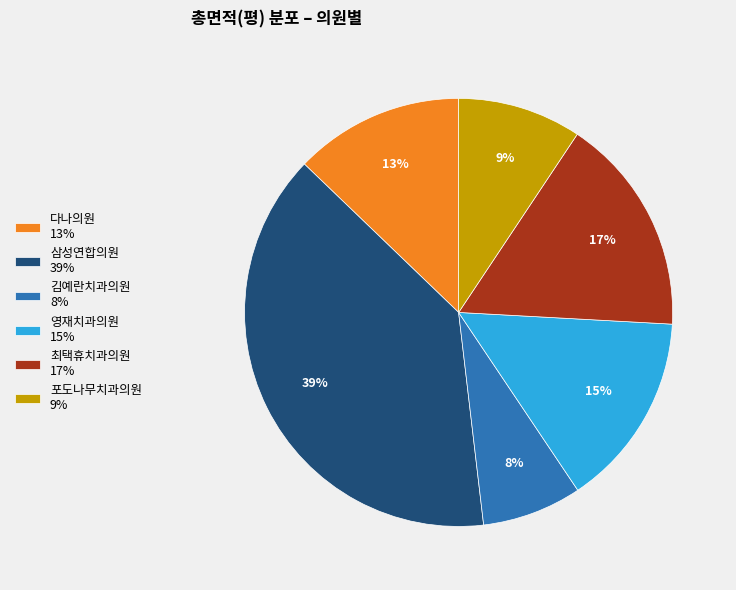

Is there any slice that represents more than half of the pie?

No